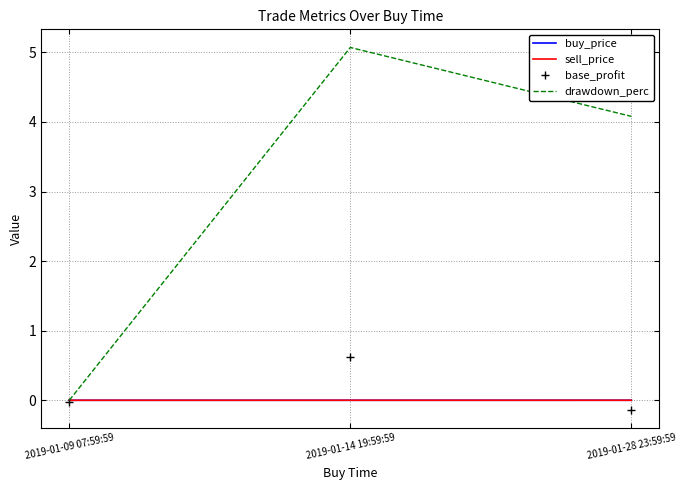

At which label is base_profit closest to 0?

2019-01-09 07:59:59